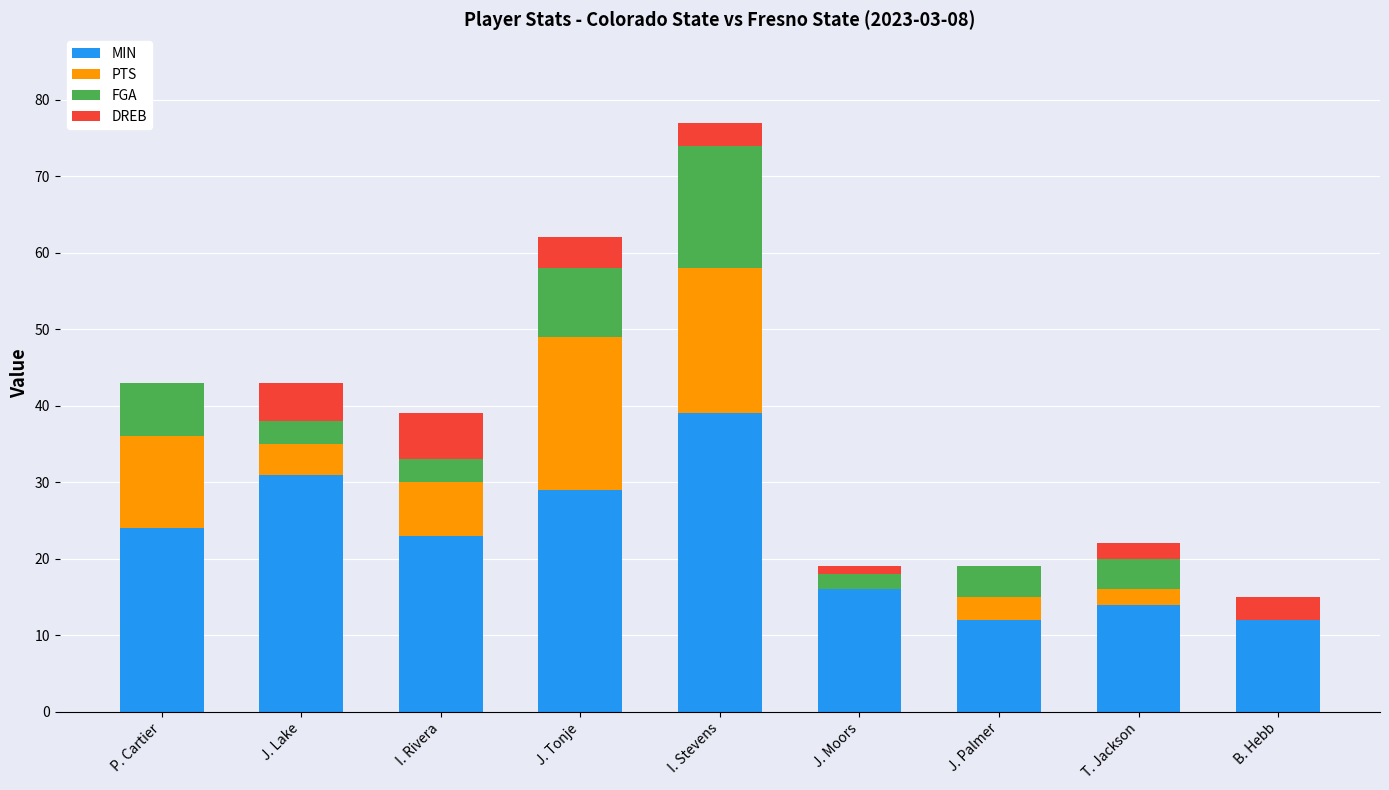

The MIN series shows 41 at P. Cartier. True or false?

False